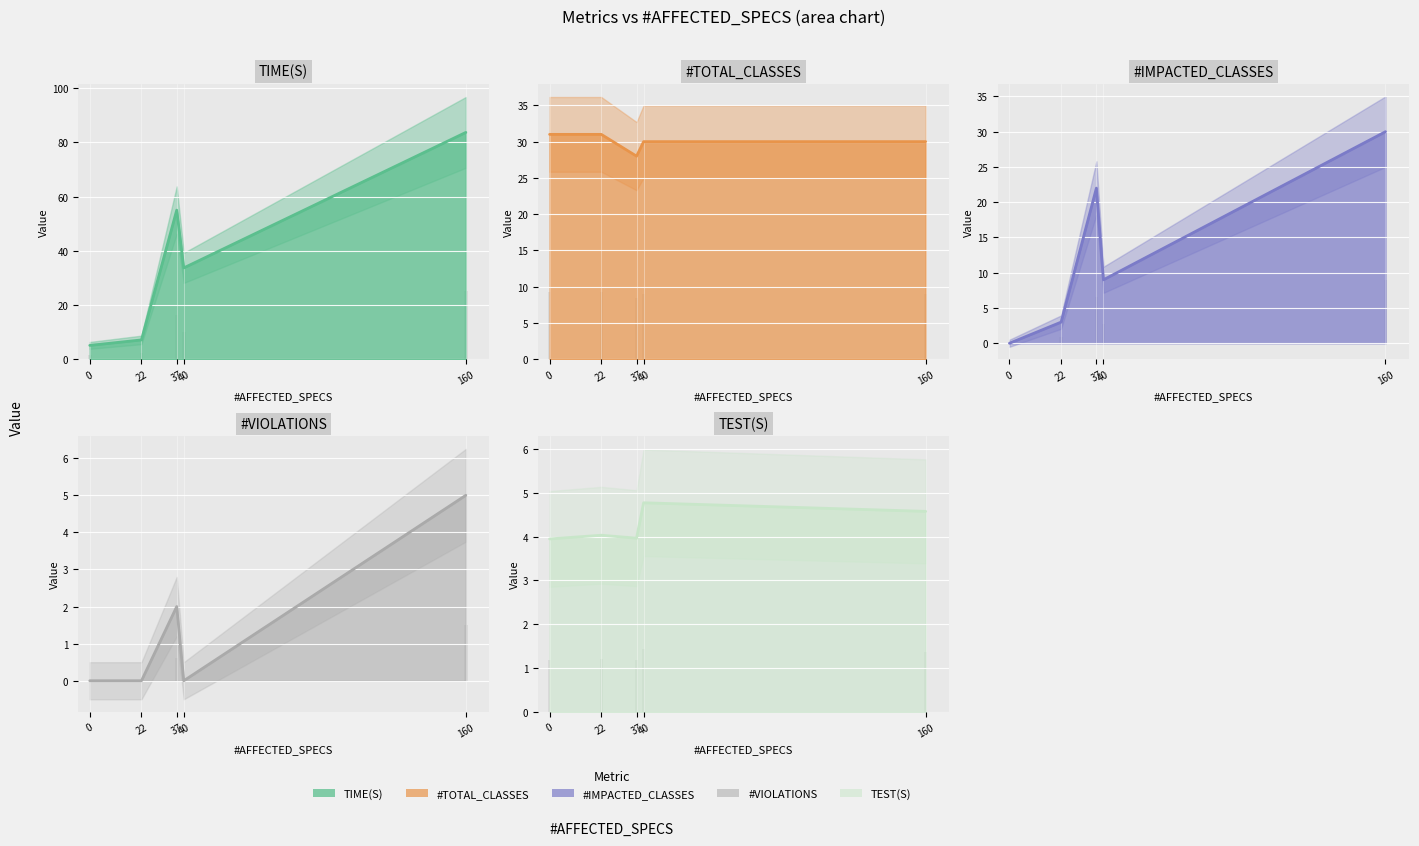

How many data points does each series have?

5